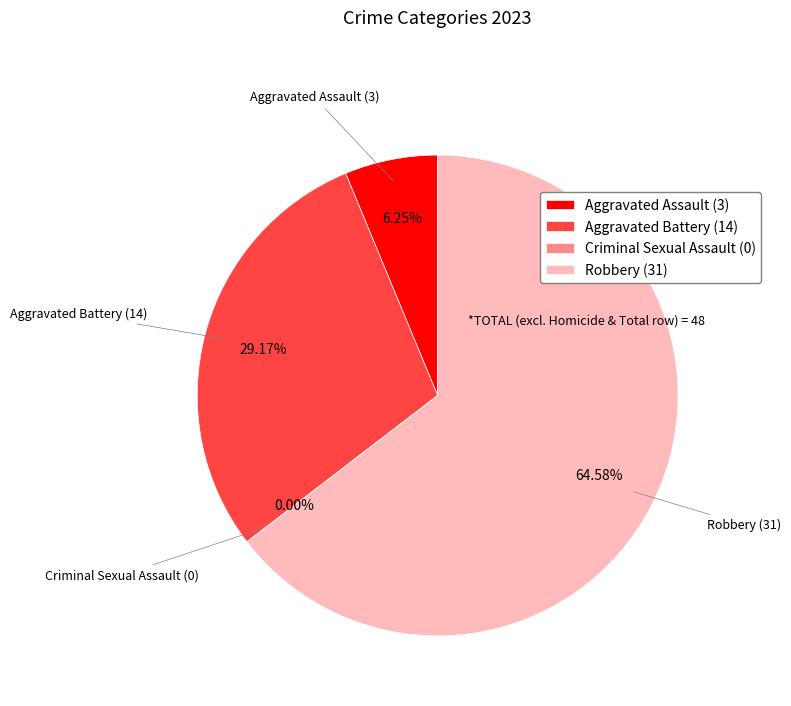

Combined, do Robbery and Aggravated Battery account for over 50%?

Yes